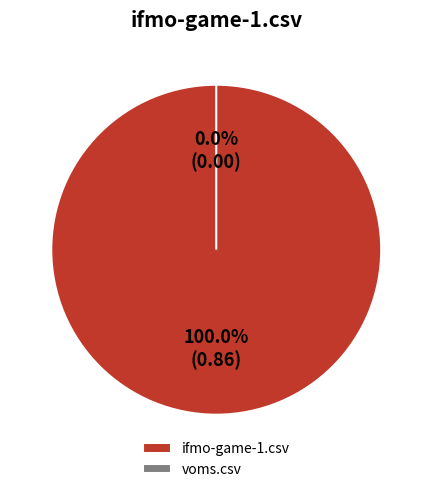

Is it true that voms.csv is 1% of the pie?

False